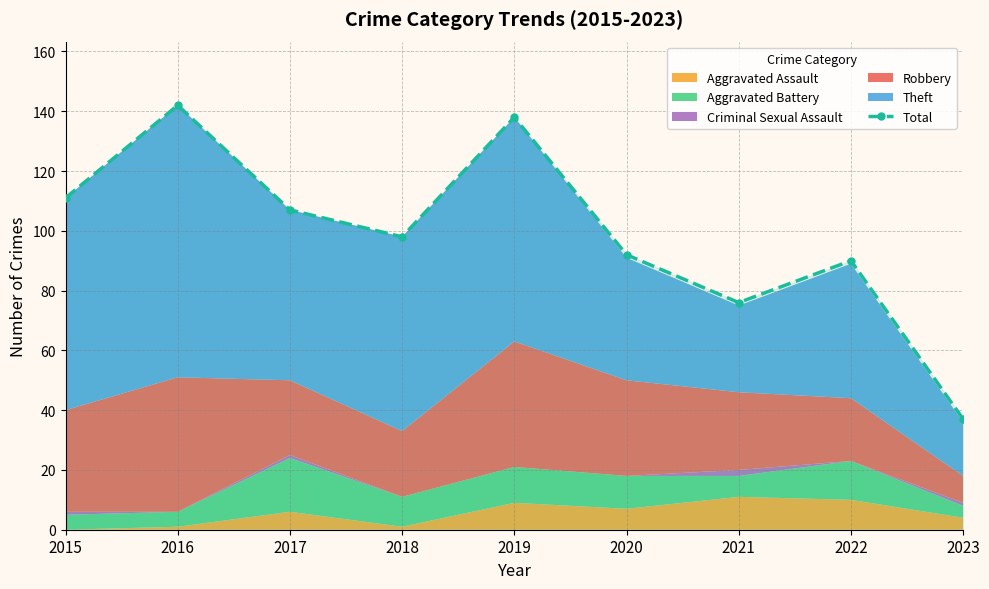

Reading left to right, what are all the values shown in this chart?

111	142	107	98	138	92	76	90	37